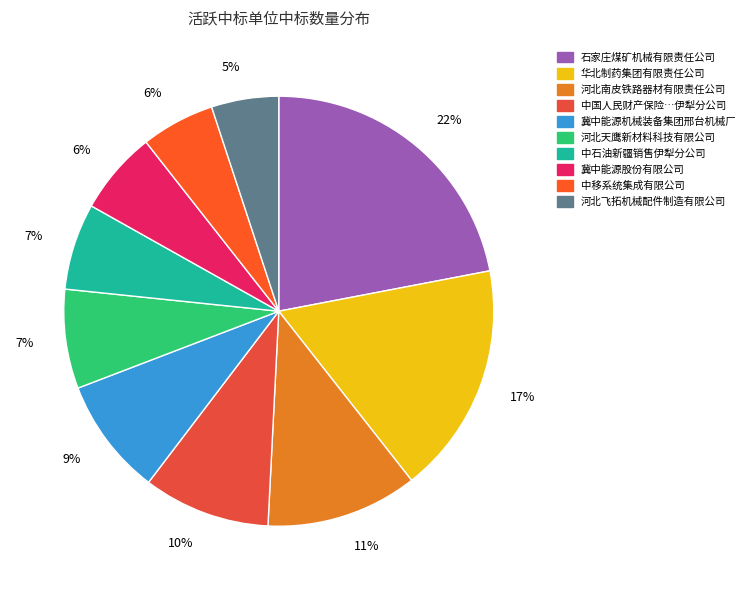

How many slices are in this pie chart?

10